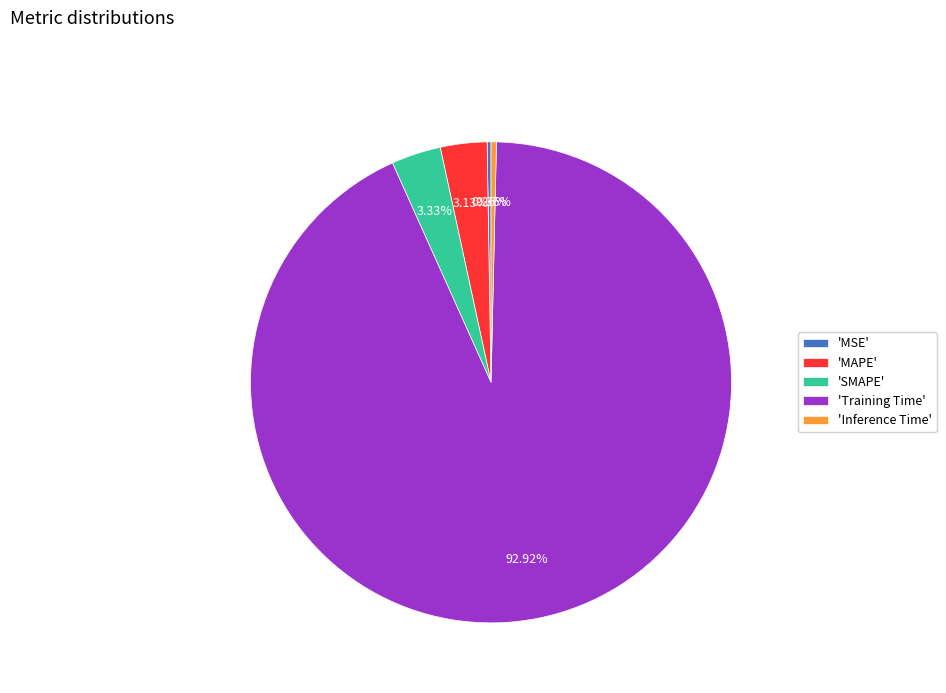

Which category accounts for the majority?

'Training Time'